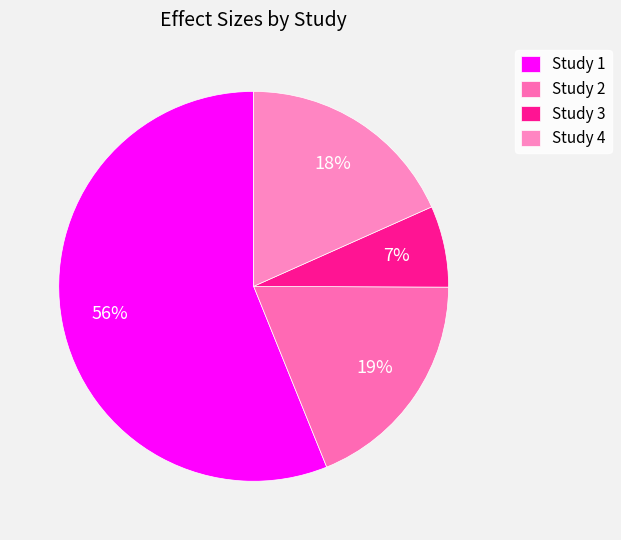

What is the largest slice in the pie chart?

Study 1